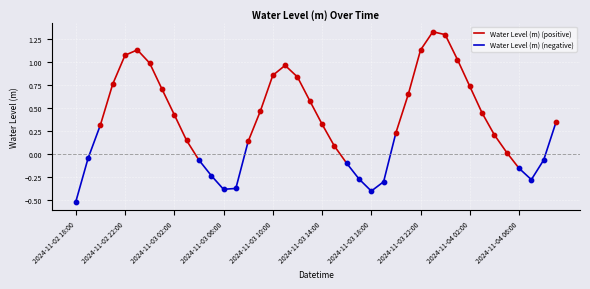

Which has a higher value, 2024-11-04 00:00 or 2024-11-03 23:00?

2024-11-03 23:00